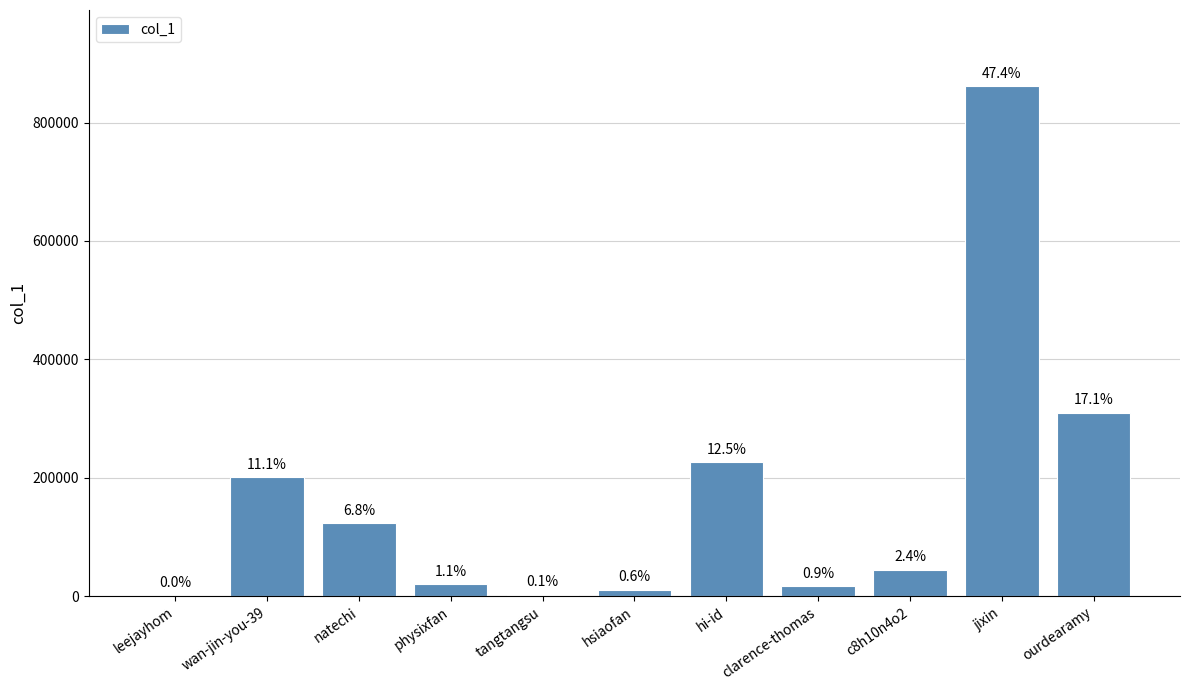

Between tangtangsu and clarence-thomas, which is larger?

clarence-thomas